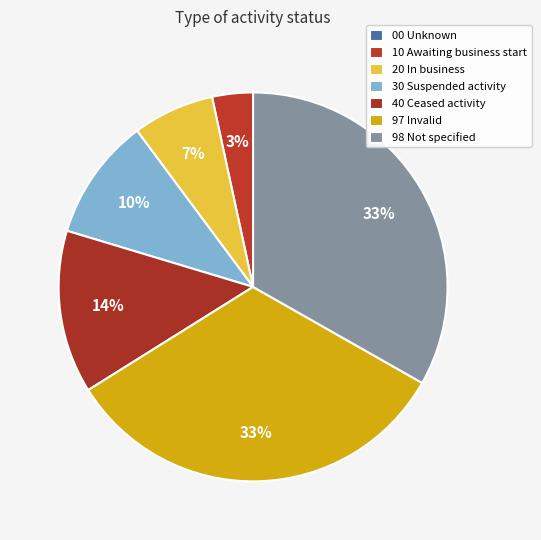

How many segments does this pie chart have?

7